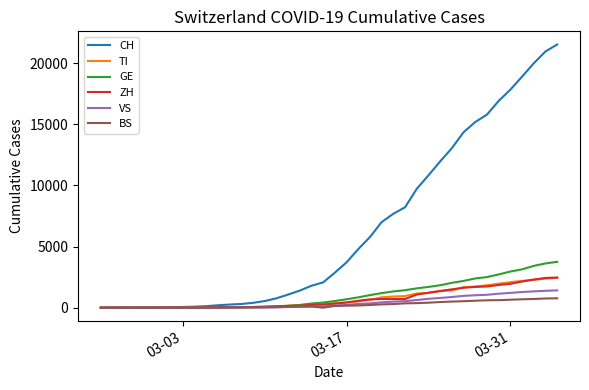

Which series has the largest total across all categories?

CH